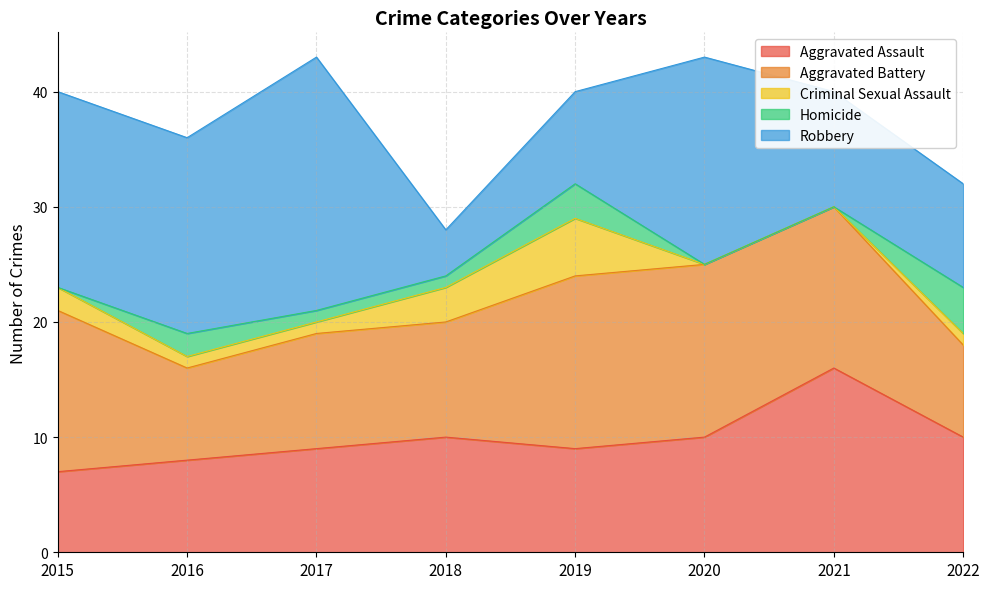

Where is Aggravated Battery nearest to the value 11?

2017